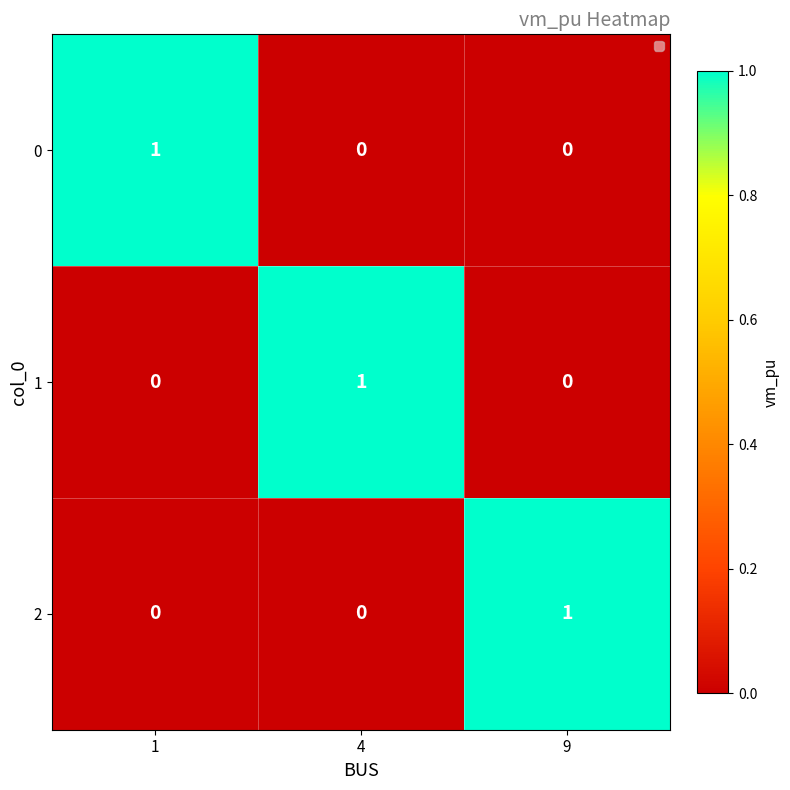

True or false: 0 has a value of 2 at 1.

False